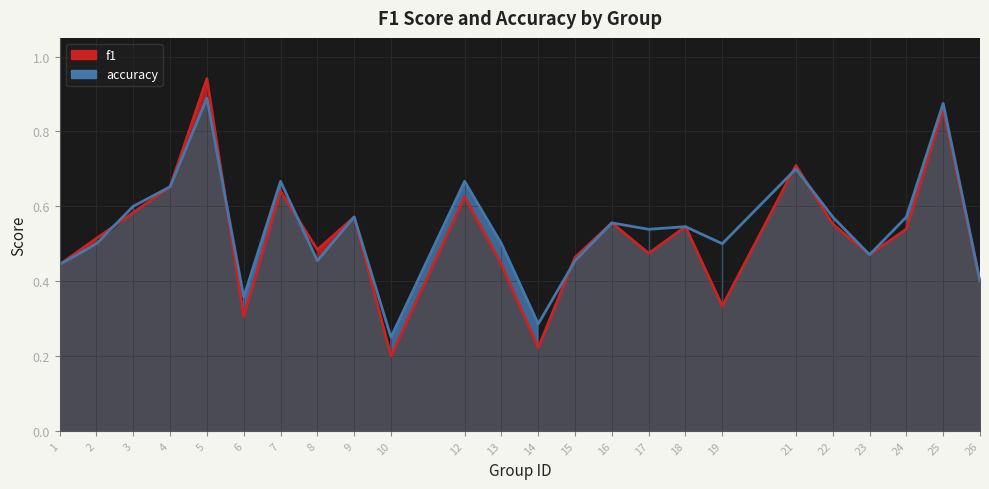

Does the chart display data point markers on the line(s)?

No